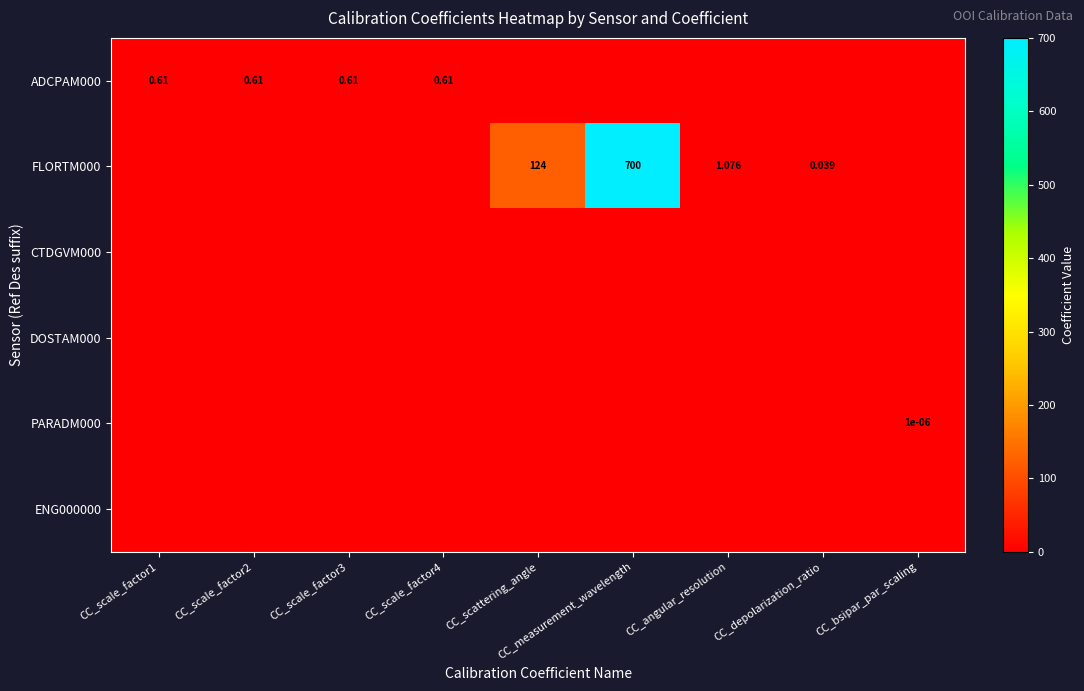

At which category is the sum across all series the highest?

CC_measurement_wavelength